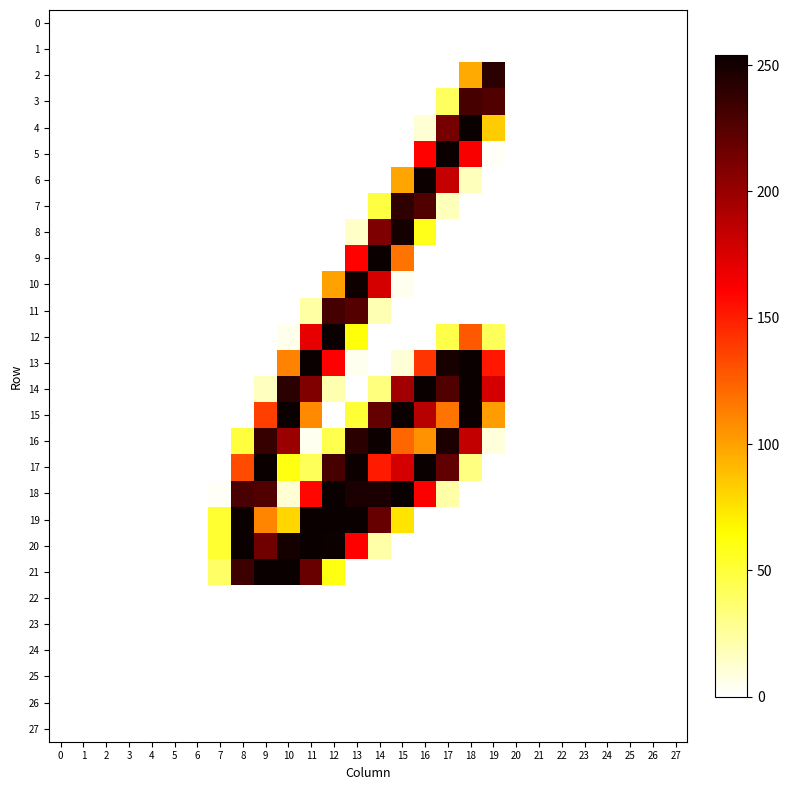

Which has a higher value, 19 or 25?

19